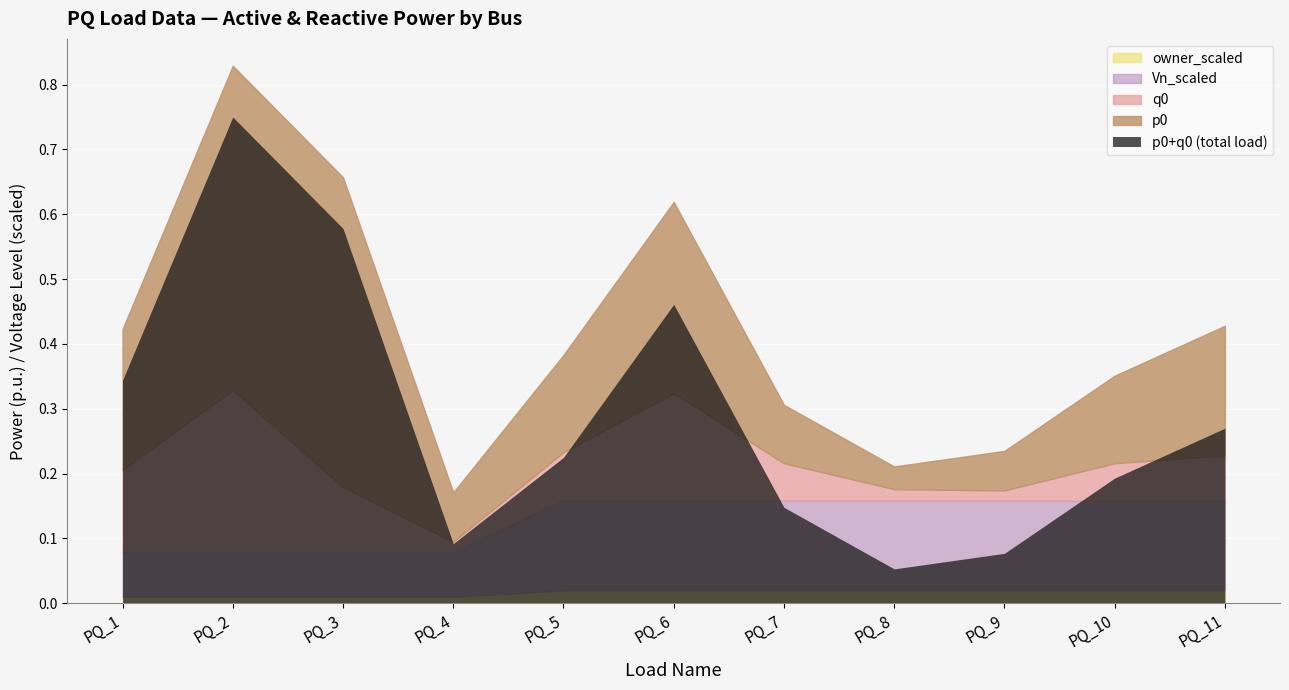

Where is Vn_scaled nearest to the value 0?

PQ_1